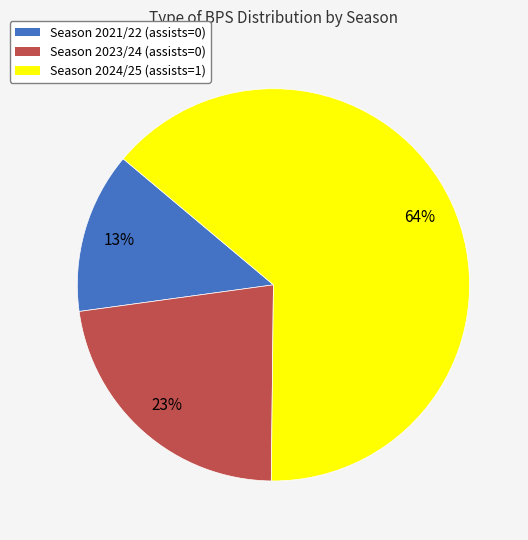

Do Season 2023/24 (assists=0) and Season 2024/25 (assists=1) together represent more than half of the pie?

Yes